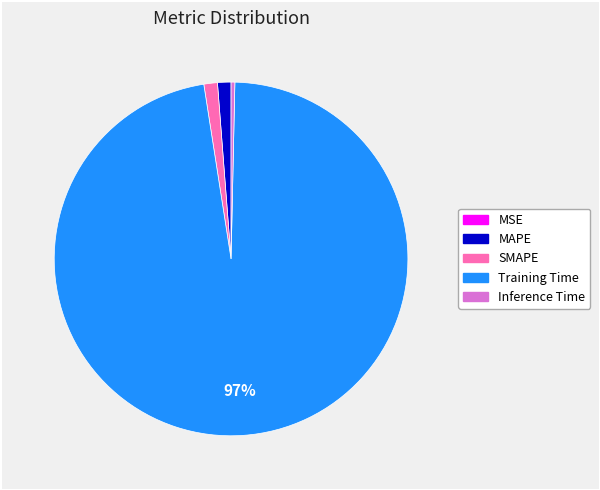

What is the largest slice in the pie chart?

Training Time